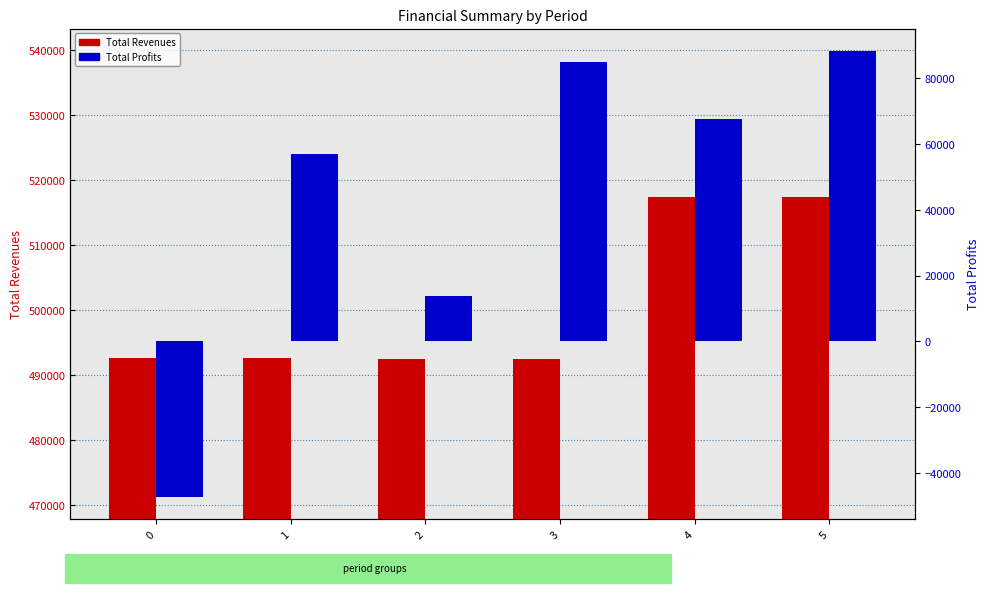

Is the value of Total Revenues at 5 greater than the value of Total Profits at 1?

Yes